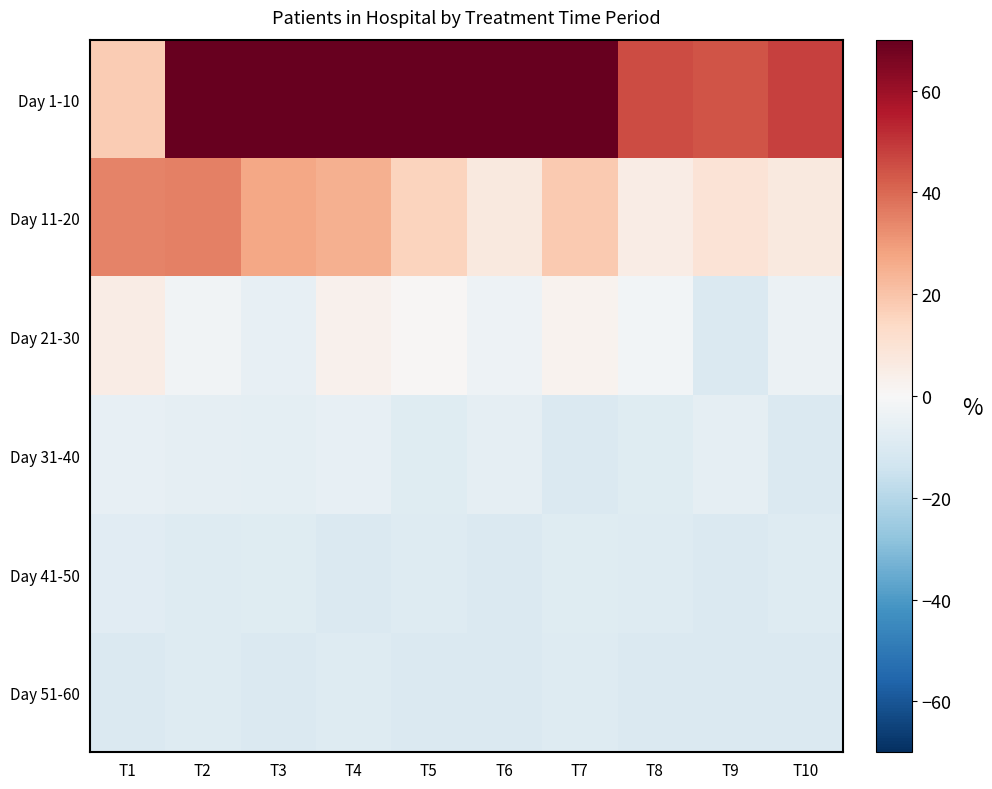

Reading left to right, what are all the values shown in this chart?

Day 1-10: T1=17.8	T2=84.4	T3=101.2	T4=99.0	T5=98.3	T6=77.1	T7=110.0	T8=45.6	T9=44.1	T10=47.8
Day 11-20: T1=34.6	T2=35.4	T3=27.3	T4=25.1	T5=15.6	T6=6.8	T7=18.5	T8=5.4	T9=9.8	T10=6.8
Day 21-30: T1=5.4	T2=-2.7	T3=-5.6	T4=3.2	T5=1.0	T6=-3.4	T7=2.4	T8=-2.0	T9=-10.0	T10=-4.1
Day 31-40: T1=-5.6	T2=-6.3	T3=-7.1	T4=-5.6	T5=-8.5	T6=-6.3	T7=-10.0	T8=-8.5	T9=-6.3	T10=-10.0
Day 41-50: T1=-7.8	T2=-9.3	T3=-8.5	T4=-10.0	T5=-9.3	T6=-10.0	T7=-8.5	T8=-9.3	T9=-10.0	T10=-9.3
Day 51-60: T1=-10.0	T2=-9.3	T3=-10.0	T4=-9.3	T5=-10.0	T6=-10.0	T7=-9.3	T8=-10.0	T9=-10.0	T10=-10.0